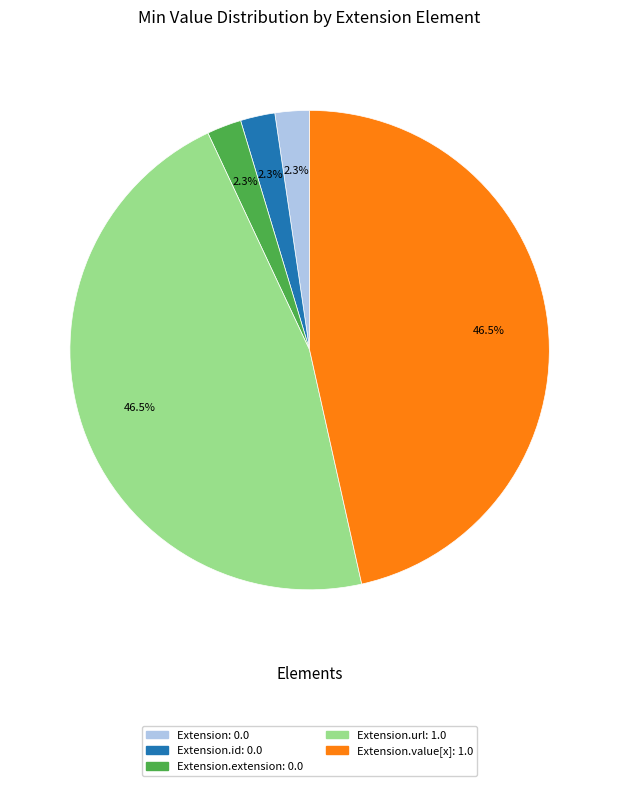

Is there any slice that represents more than half of the pie?

No